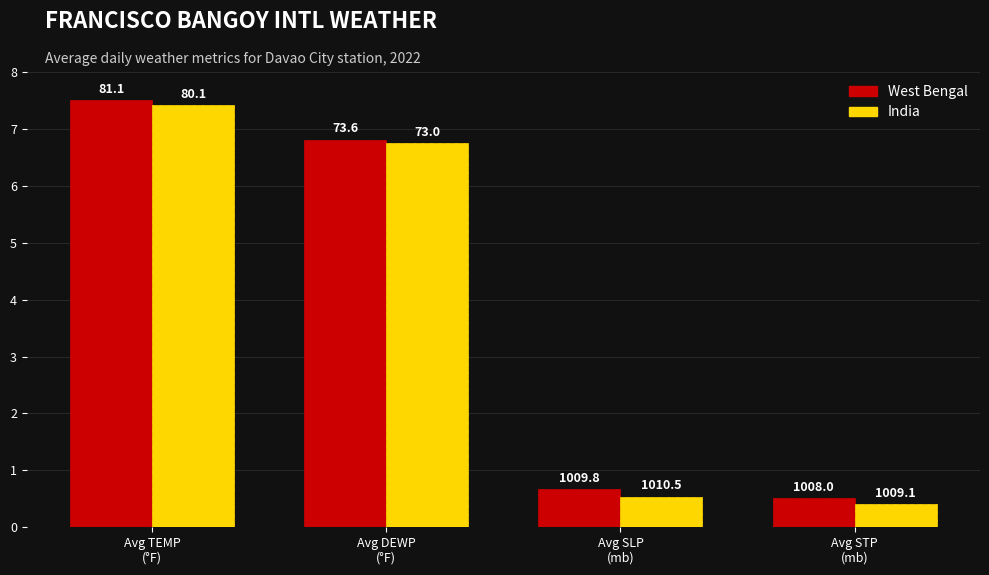

What are all the series names shown in the legend?

West Bengal, India